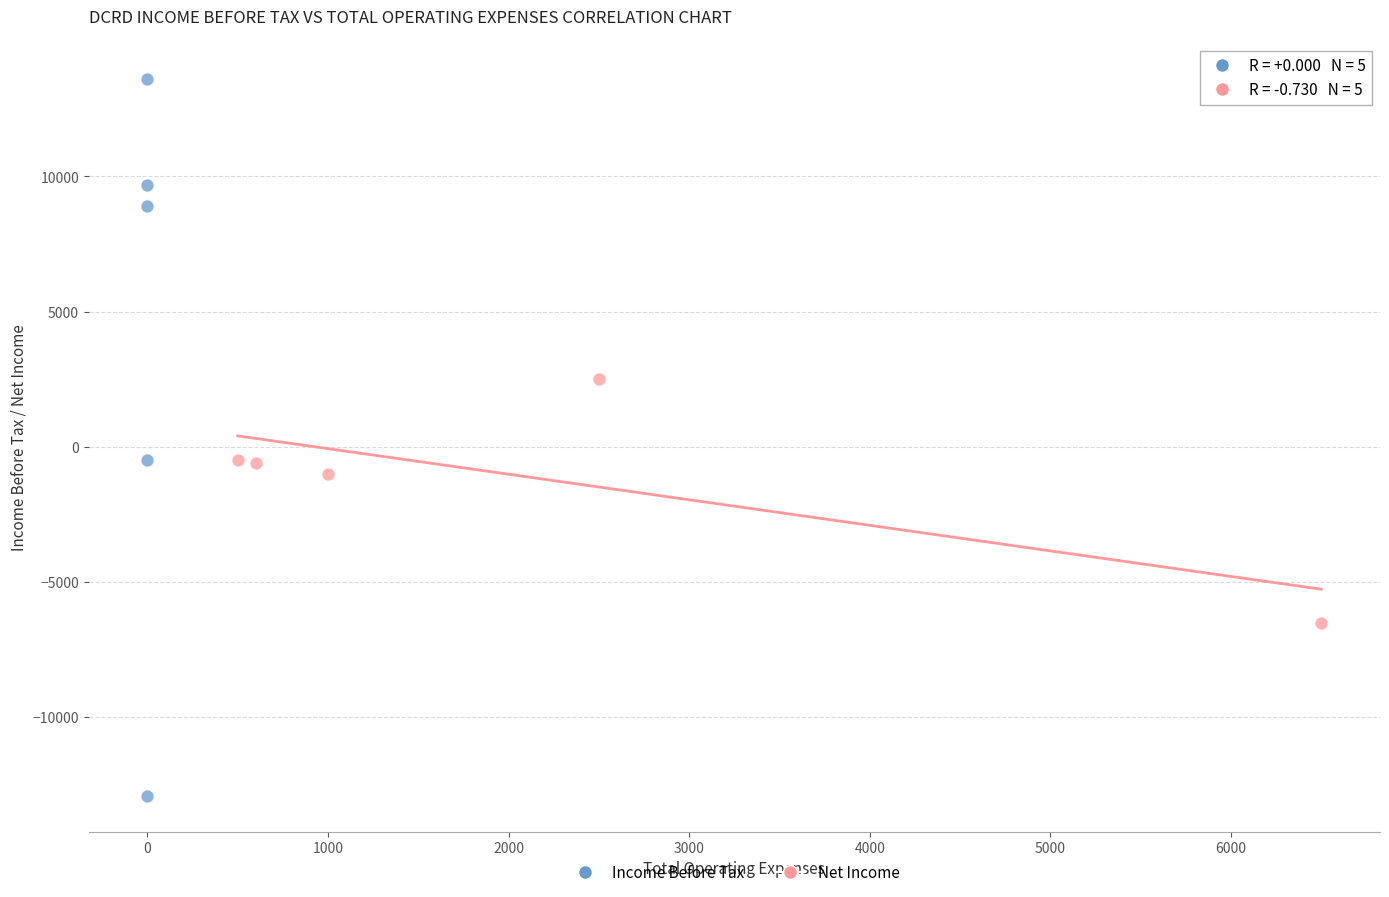

What are all the series names shown in the legend?

Income Before Tax, Net Income